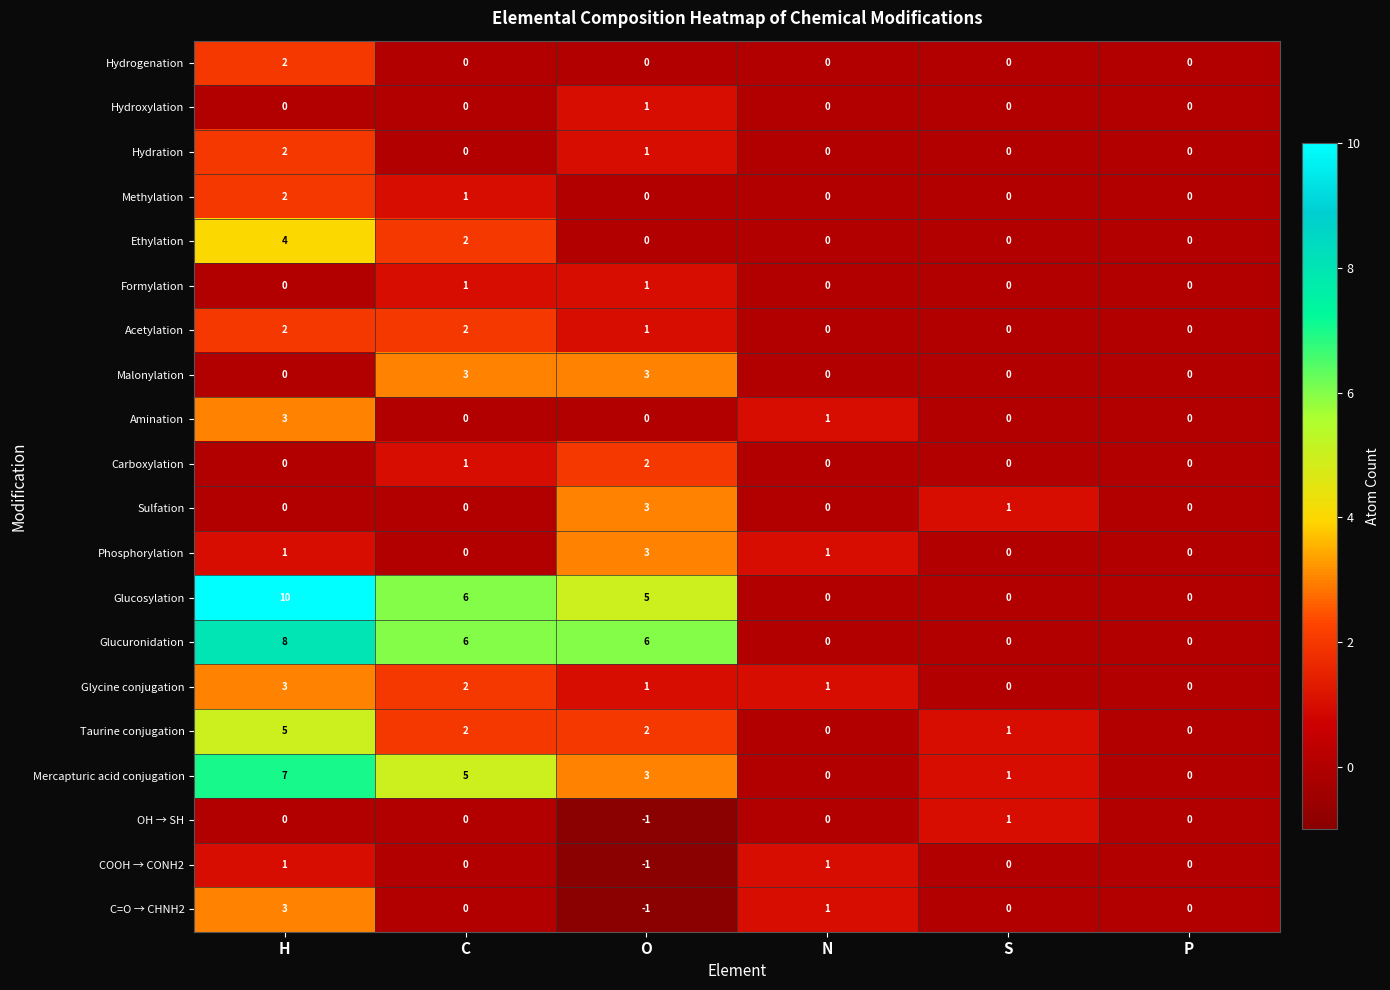

At which label is Acetylation closest to 1?

O